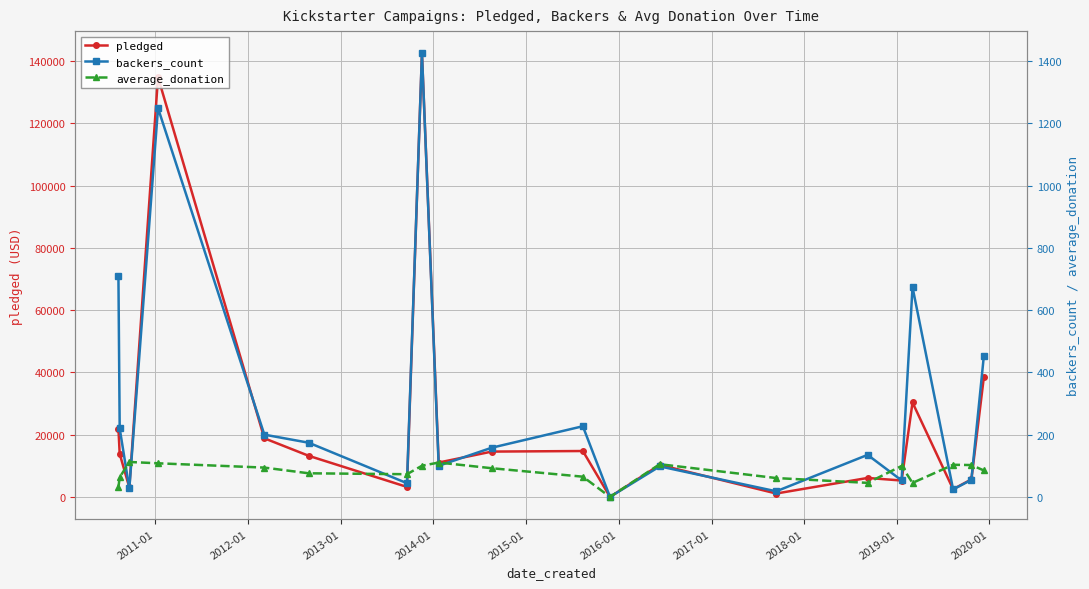

What is the average value of the backers_count series?

302.1